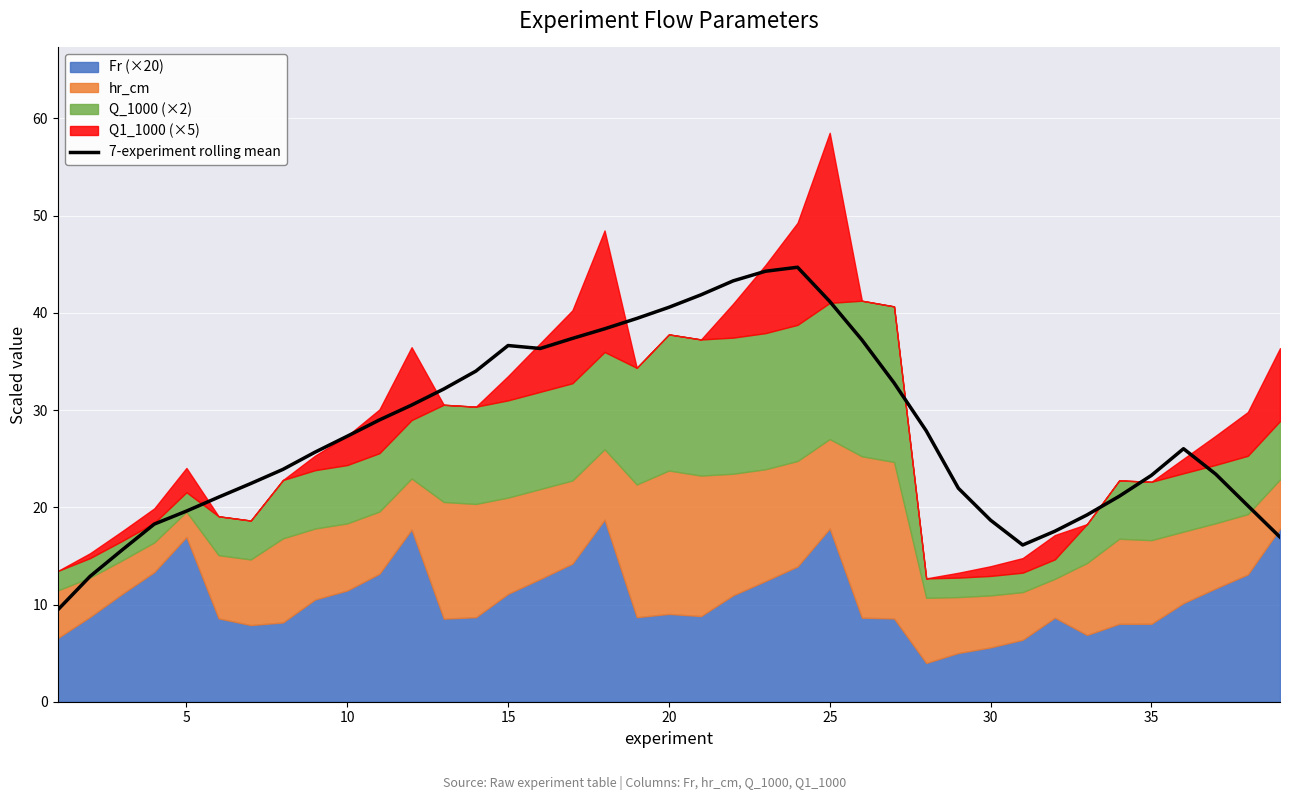

What is the lowest value of the 7-experiment rolling mean series?

9.4